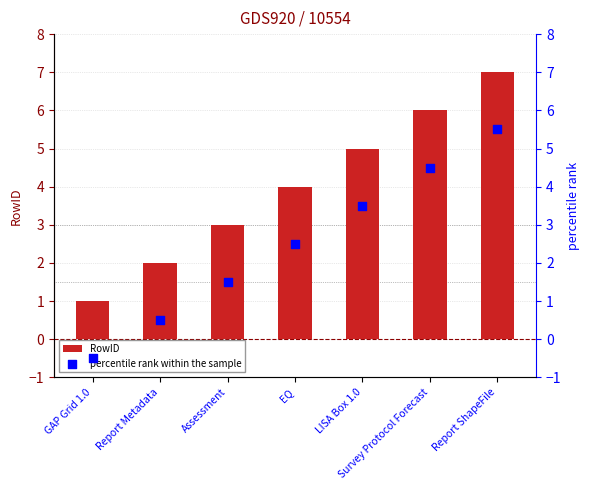

Which series has the largest total across all categories?

RowID